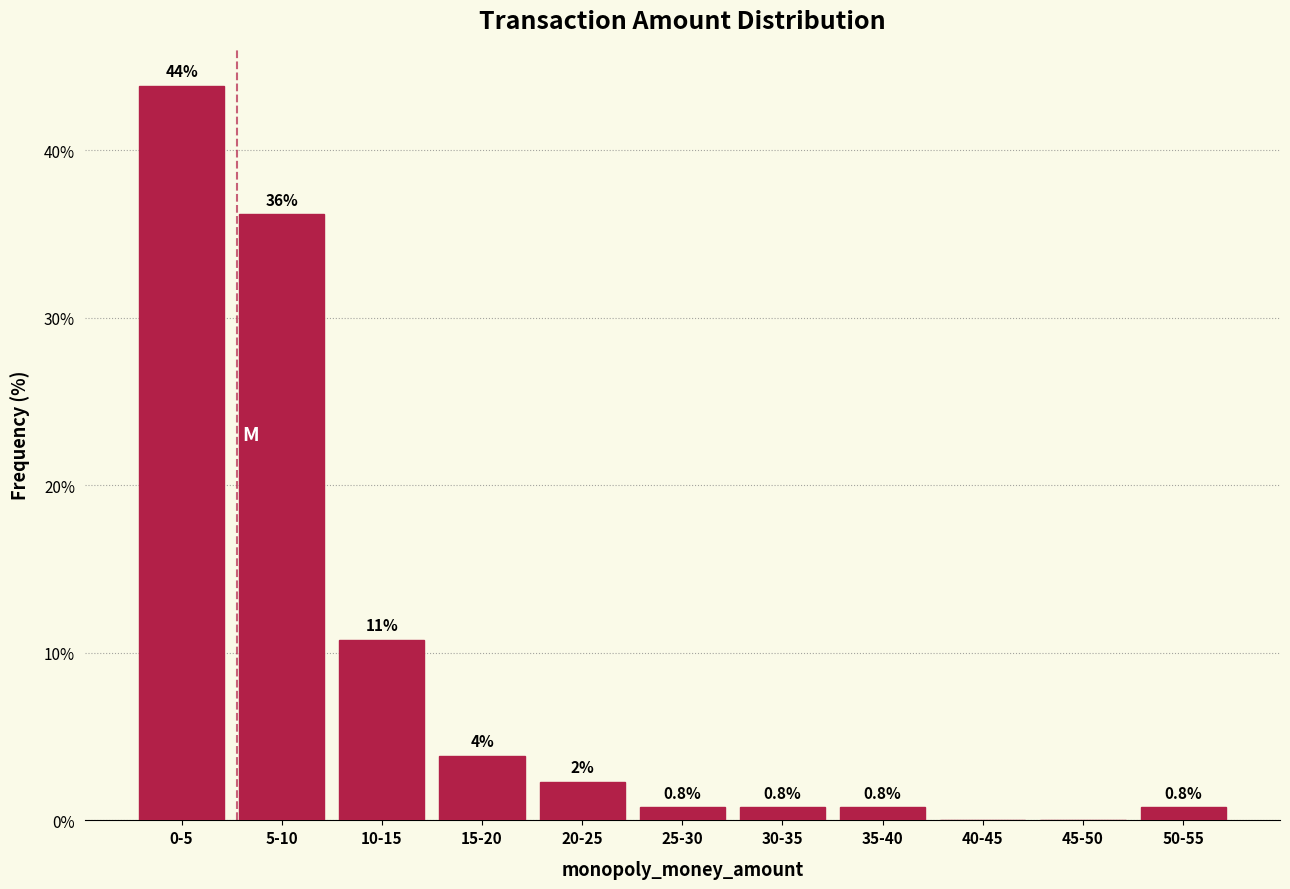

Which has a higher value, 50-55 or 0-5?

0-5